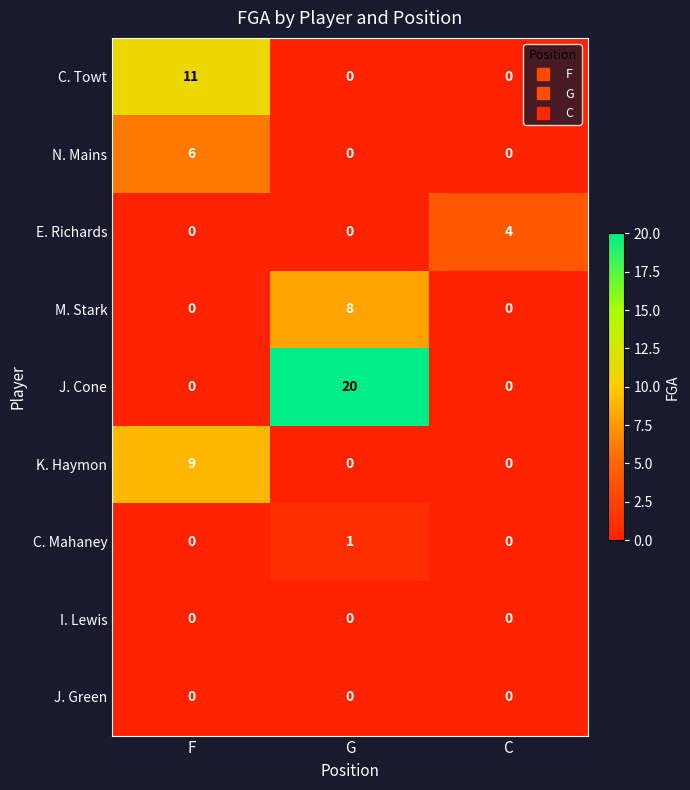

What is the difference between the maximum and minimum values in the N. Mains series?

6